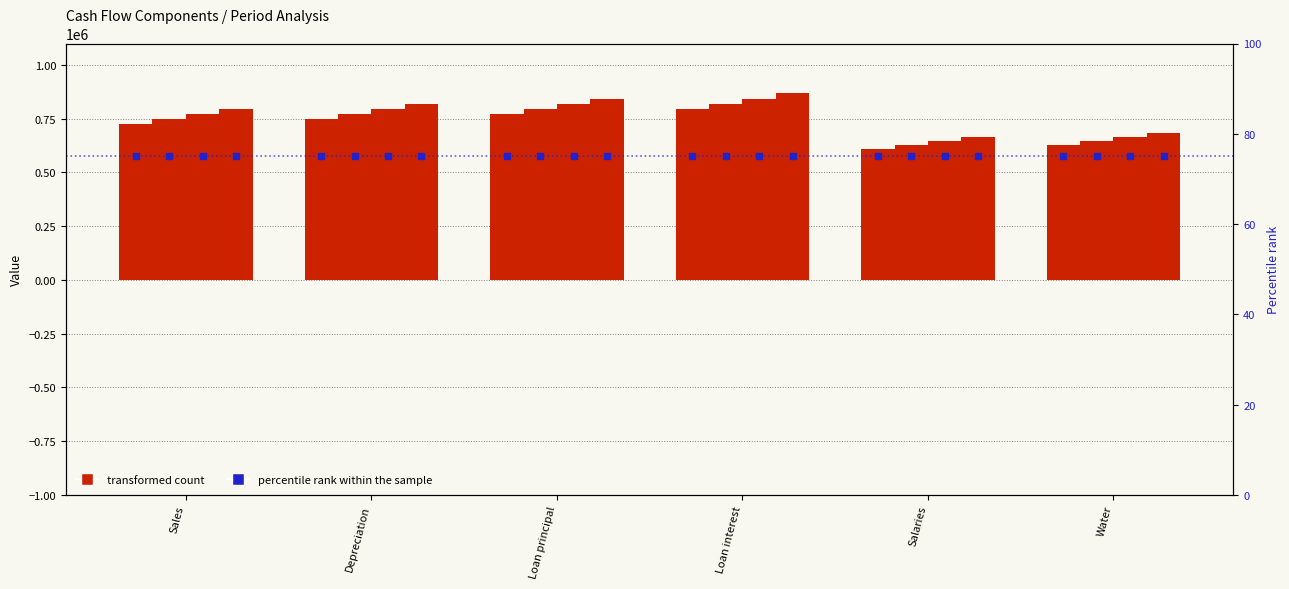

At which category is the sum across all series the highest?

Loan interest